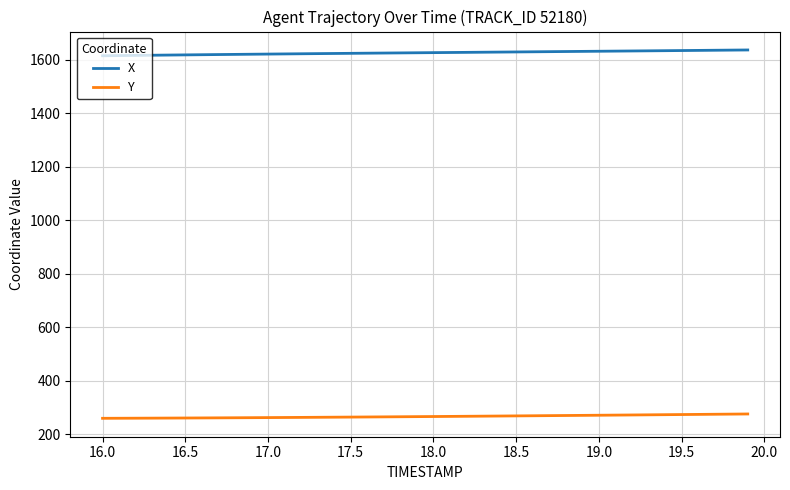

Which series has the largest range (max minus min)?

X